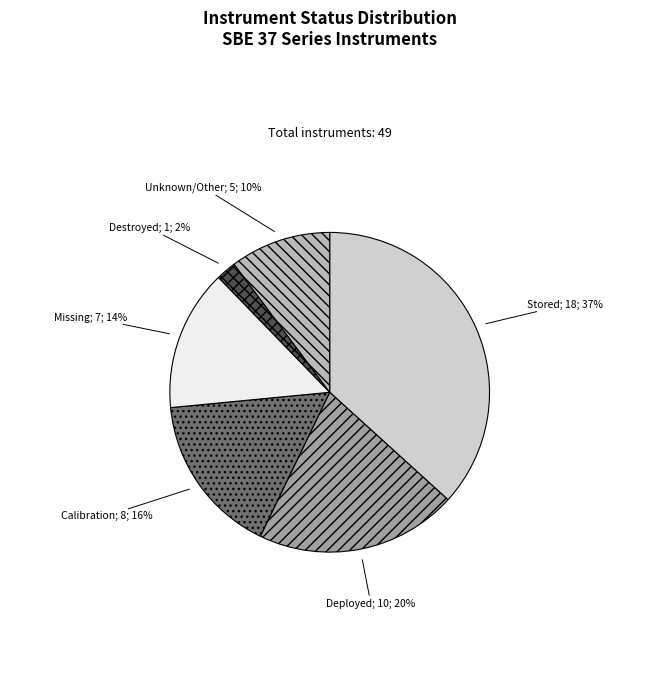

To the nearest percent, what is the average slice percentage?

17%